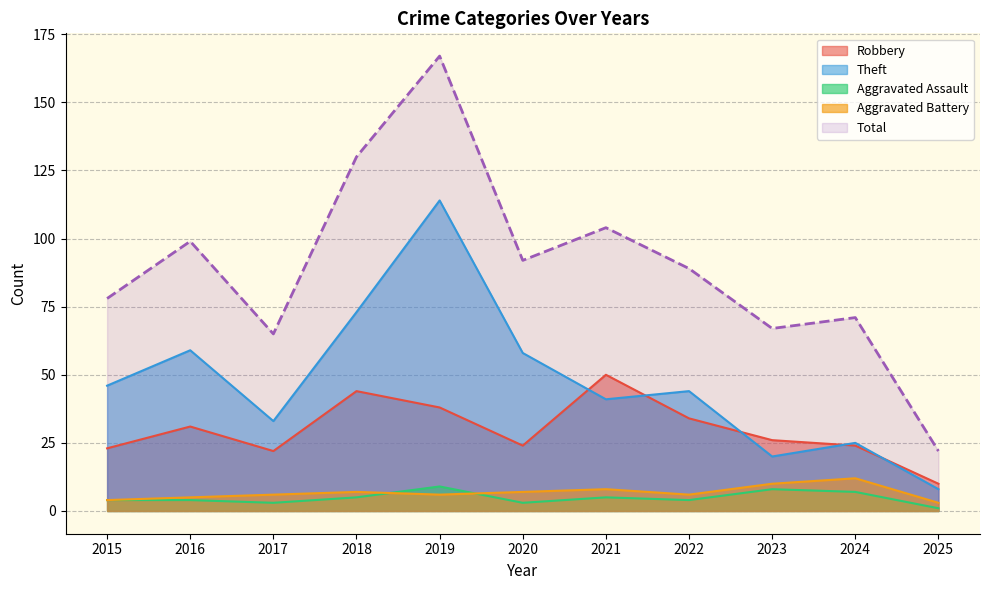

What is the maximum value shown in the chart?

167